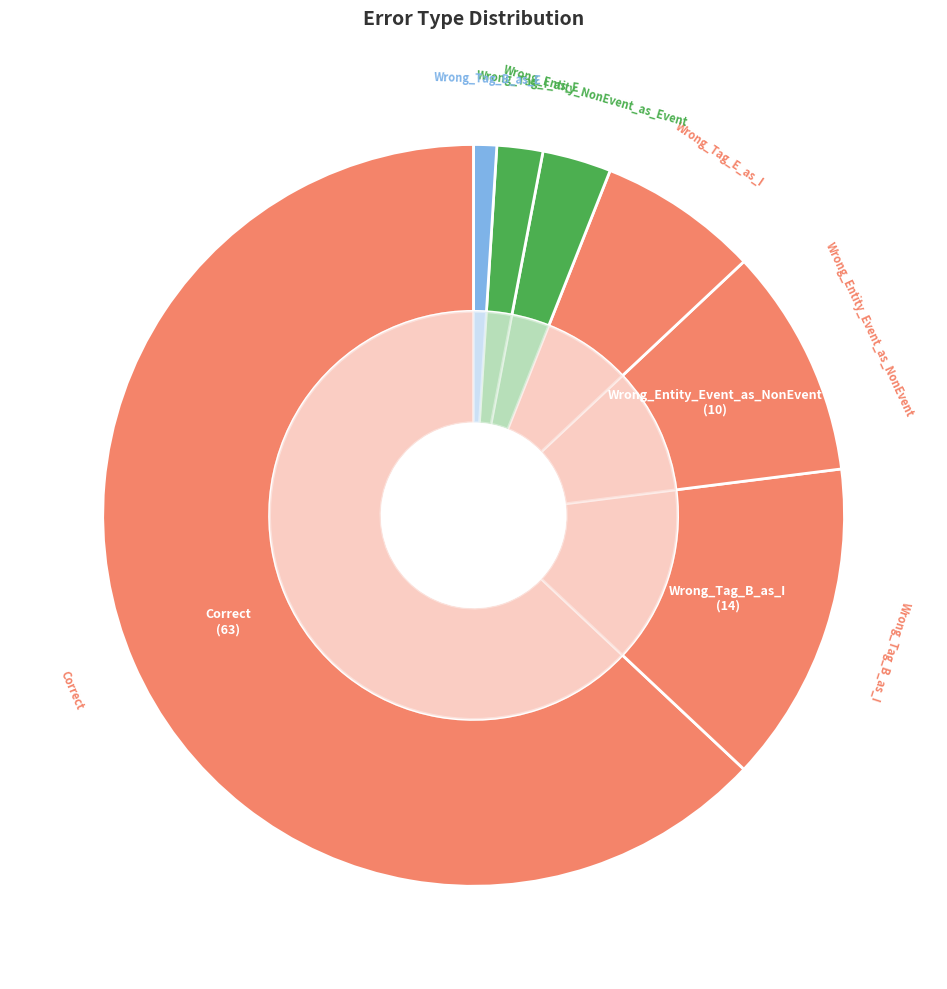

What is the ratio of the value at Wrong_Tag_I_as_E to the value at Wrong_Tag_E_as_I?

0.3